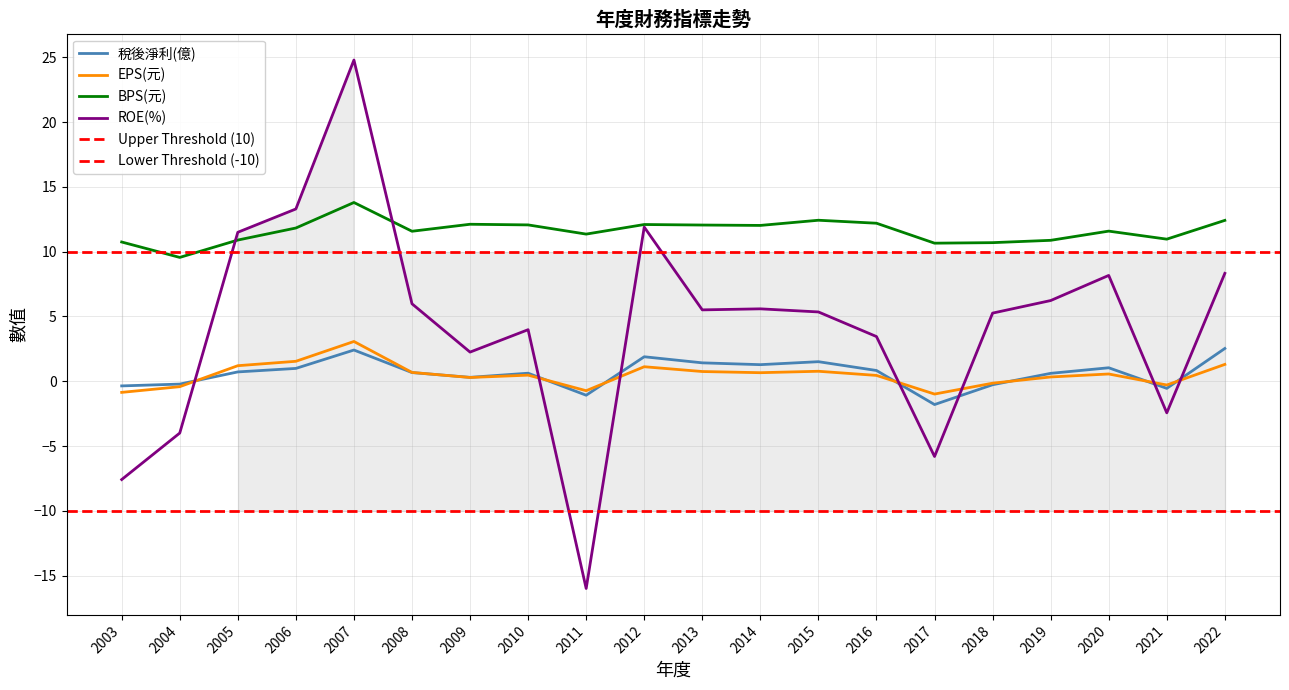

Reading left to right, what are all the values shown in this chart?

稅後淨利(億): 2003=-0.4	2004=-0.2	2005=0.7	2006=1.0	2007=2.4	2008=0.7	2009=0.3	2010=0.6	2011=-1.1	2012=1.9	2013=1.4	2014=1.3	2015=1.5	2016=0.8	2017=-1.8	2018=-0.3	2019=0.6	2020=1.0	2021=-0.6	2022=2.5
EPS(元): 2003=-0.9	2004=-0.4	2005=1.2	2006=1.5	2007=3.1	2008=0.7	2009=0.3	2010=0.5	2011=-0.7	2012=1.1	2013=0.8	2014=0.7	2015=0.8	2016=0.5	2017=-1.0	2018=-0.1	2019=0.3	2020=0.6	2021=-0.3	2022=1.3
BPS(元): 2003=10.8	2004=9.6	2005=10.9	2006=11.8	2007=13.8	2008=11.6	2009=12.1	2010=12.1	2011=11.4	2012=12.1	2013=12.1	2014=12.0	2015=12.4	2016=12.2	2017=10.7	2018=10.7	2019=10.9	2020=11.6	2021=11.0	2022=12.4
ROE(%): 2003=-7.6	2004=-4.0	2005=11.5	2006=13.3	2007=24.8	2008=6.0	2009=2.2	2010=4.0	2011=-16.0	2012=11.9	2013=5.5	2014=5.6	2015=5.3	2016=3.5	2017=-5.8	2018=5.3	2019=6.2	2020=8.2	2021=-2.4	2022=8.3